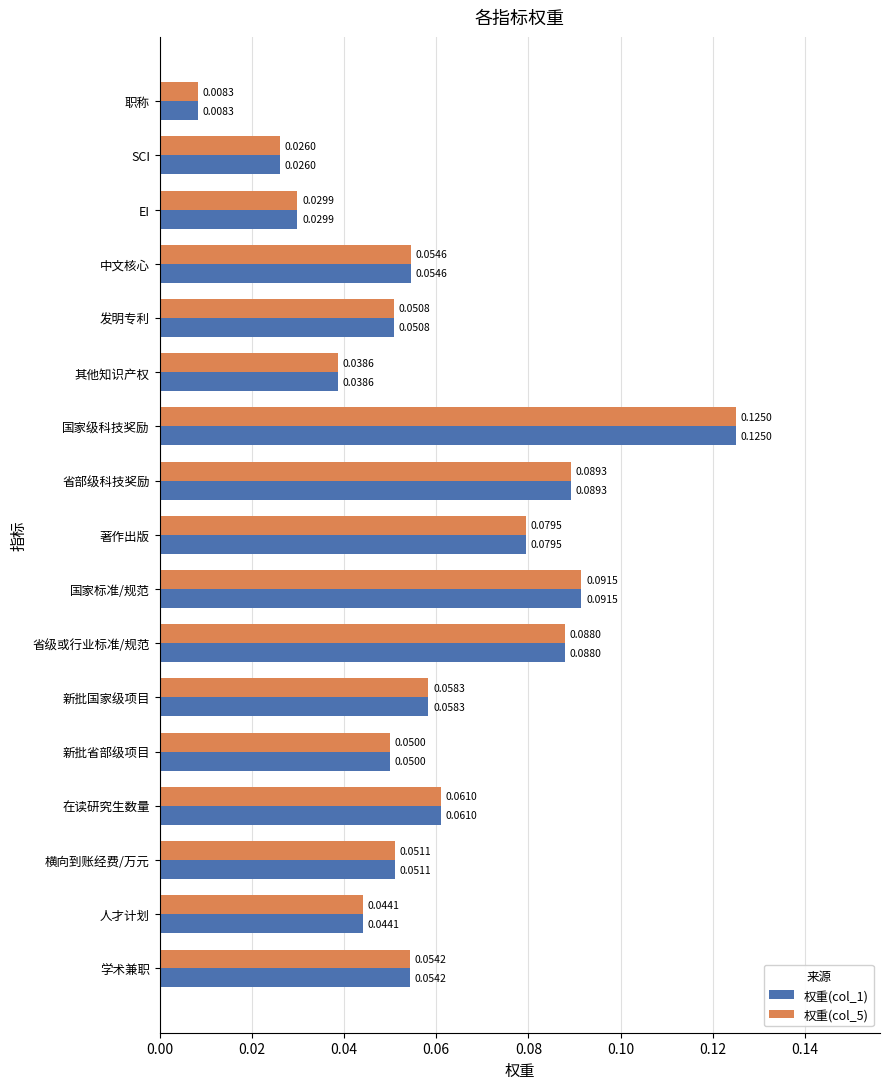

Which category has the highest value across all series?

国家级科技奖励